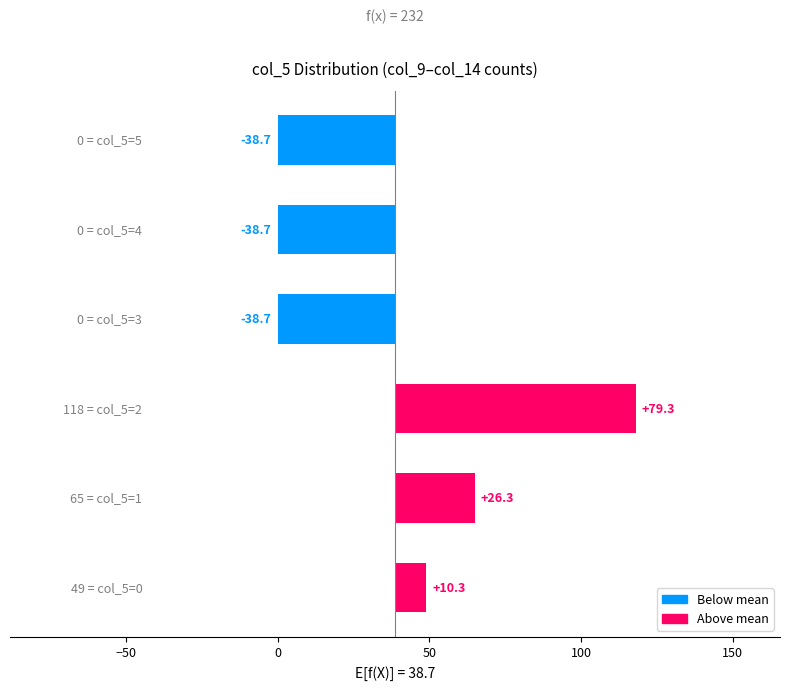

What is the value of the 2nd bar from the left?

26.3